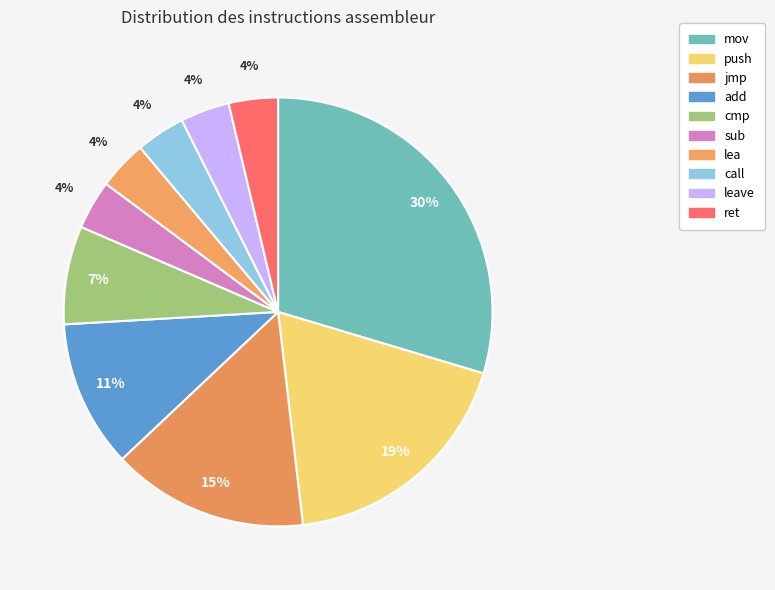

Is jmp the majority of the pie?

No